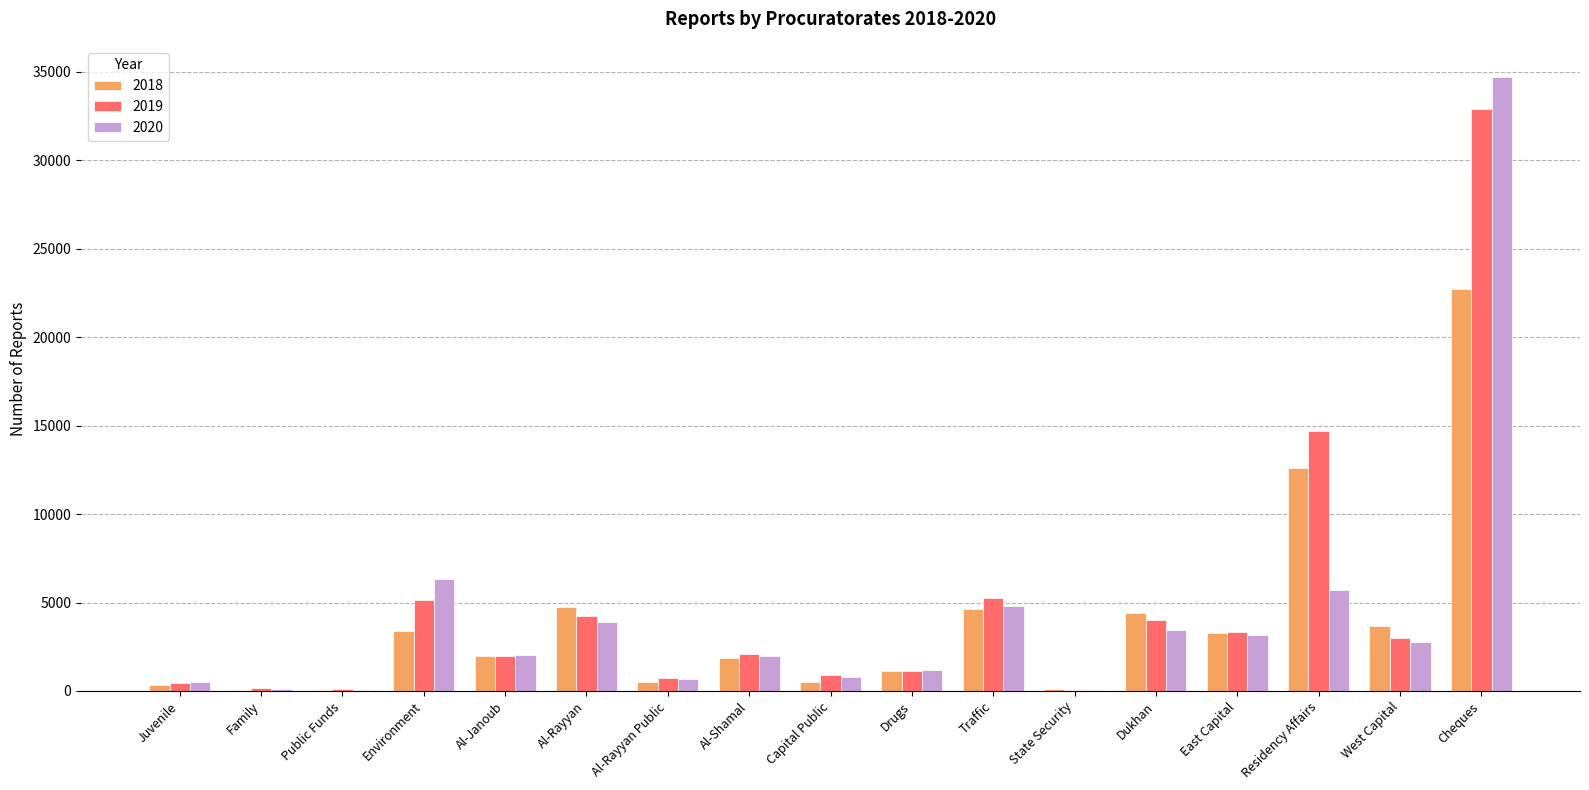

The value of 2018 at State Security is 97. True or false?

True